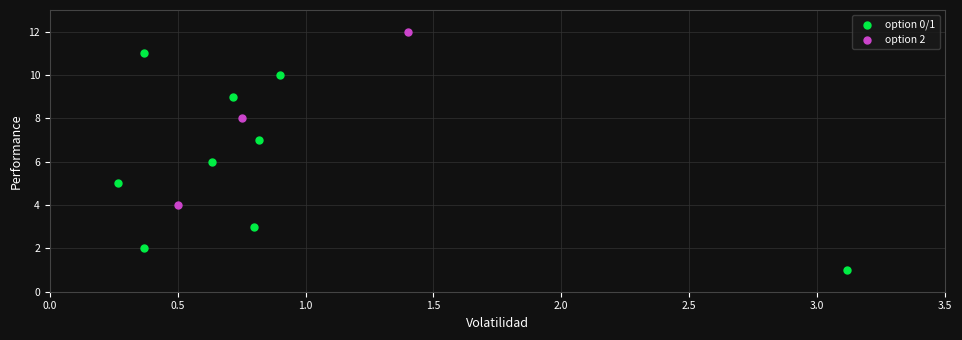

Which series reaches the maximum Y coordinate?

option 2